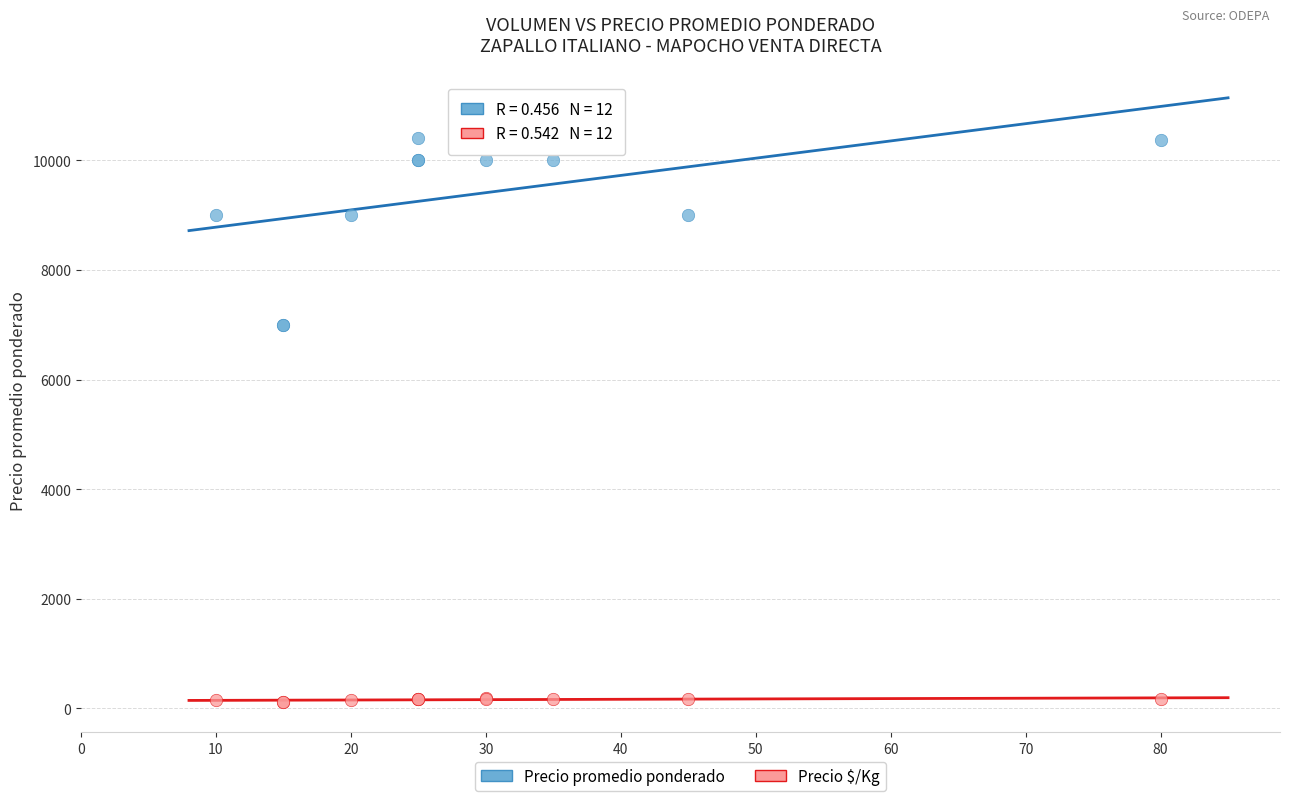

Which series reaches the minimum Y coordinate?

Precio $/Kg